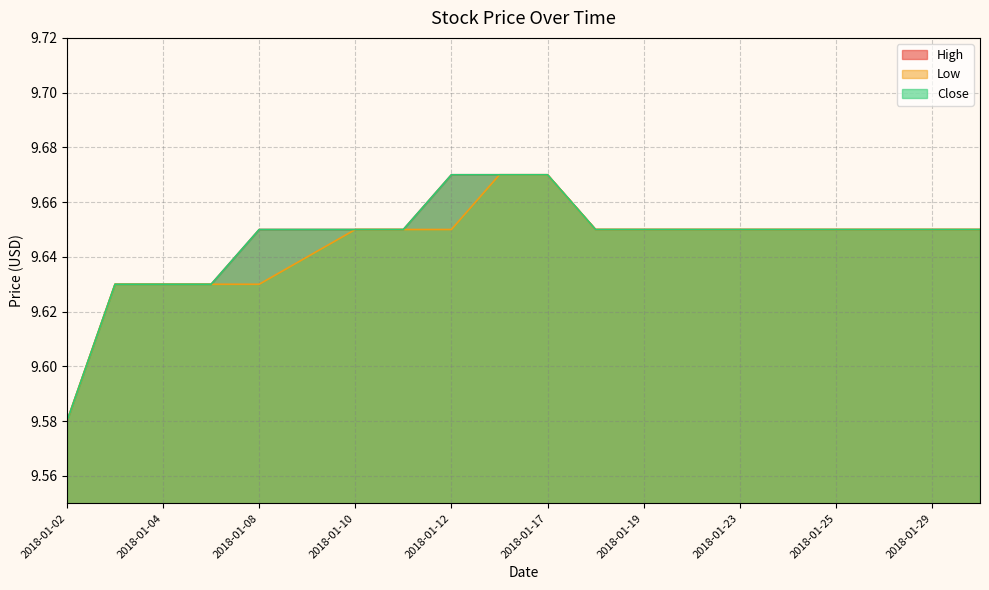

True or false: Close and High cross at least once.

False